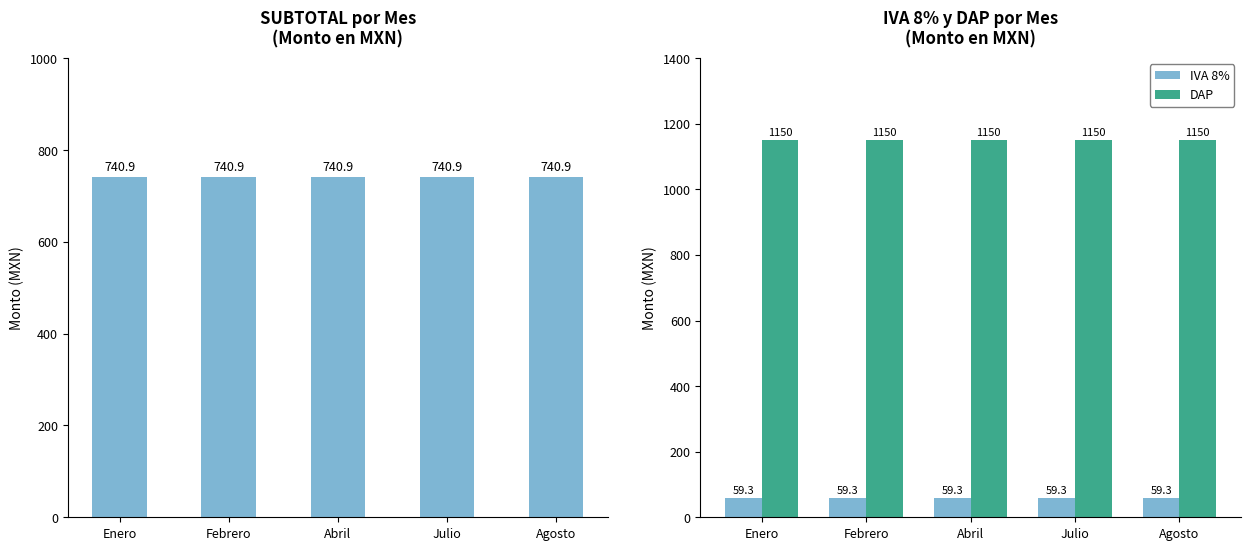

Is the value of SUBTOTAL at Julio greater than the value of IVA 8% at Febrero?

Yes